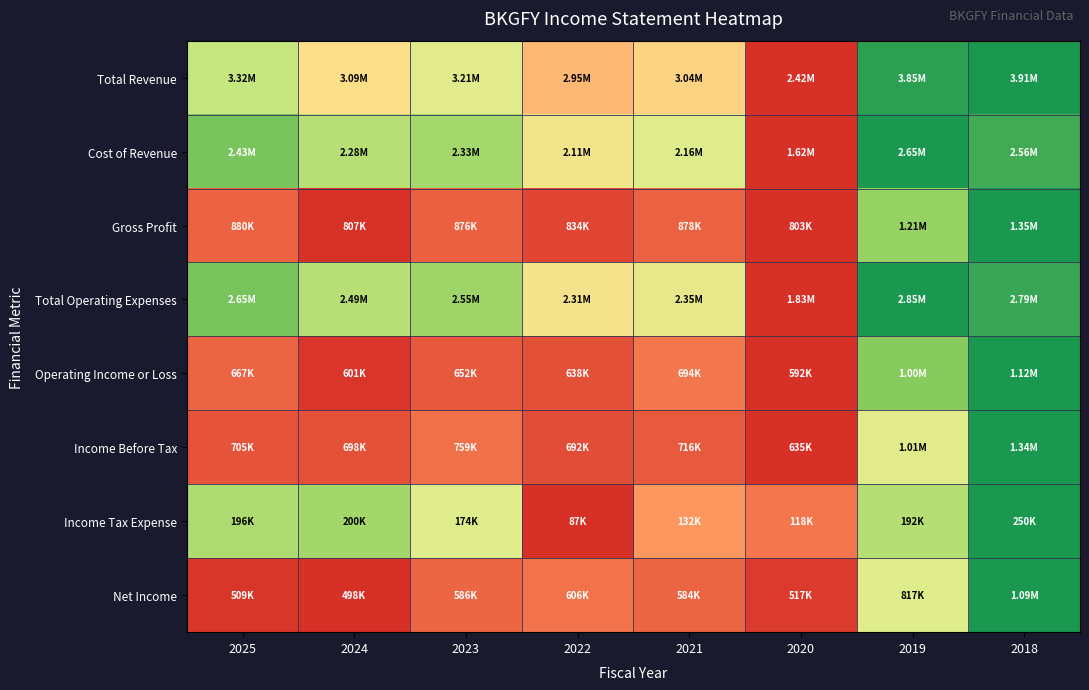

Between 2020 and 2018, which series saw the biggest shift?

Total Revenue